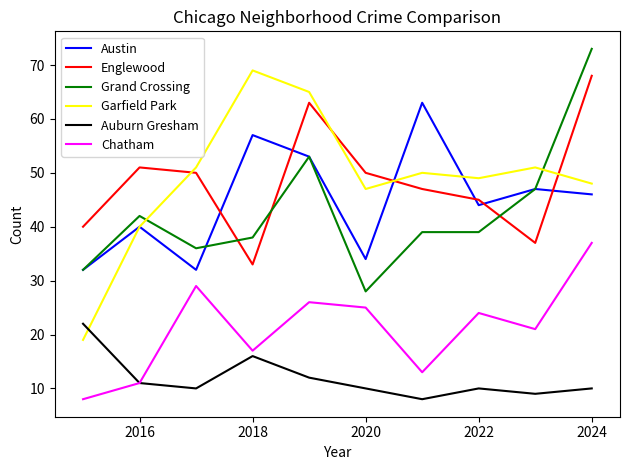

What is the maximum value shown in the chart?

73